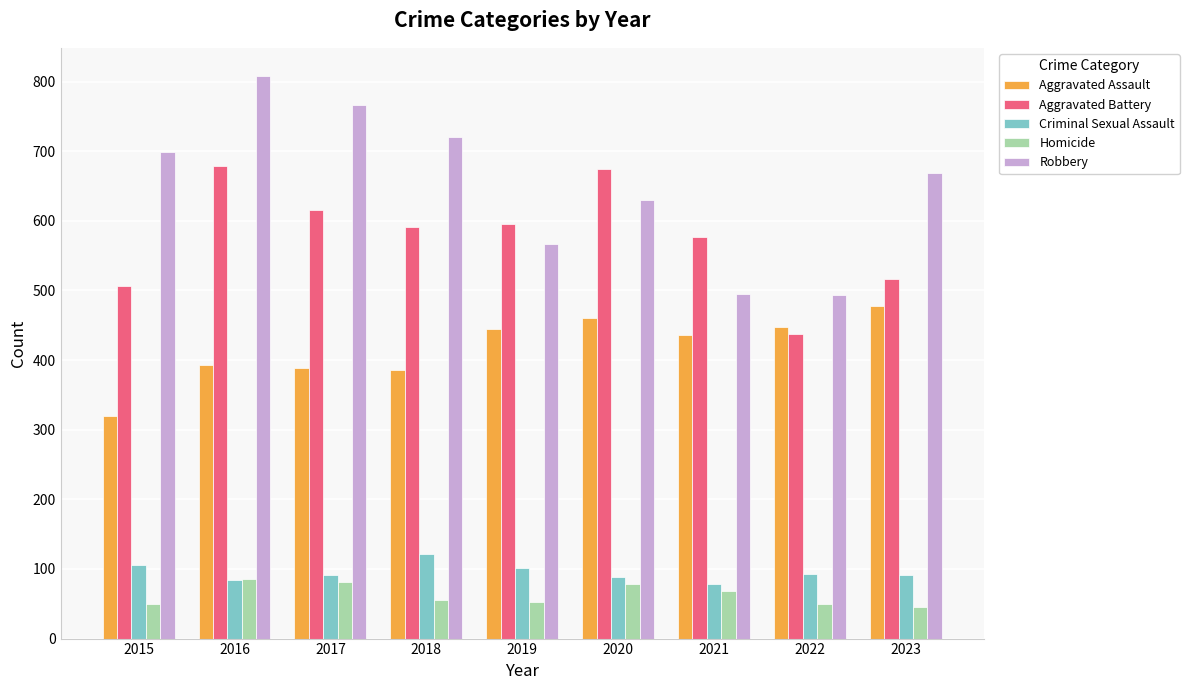

What is the spread (max minus min) of values at 2019?

543